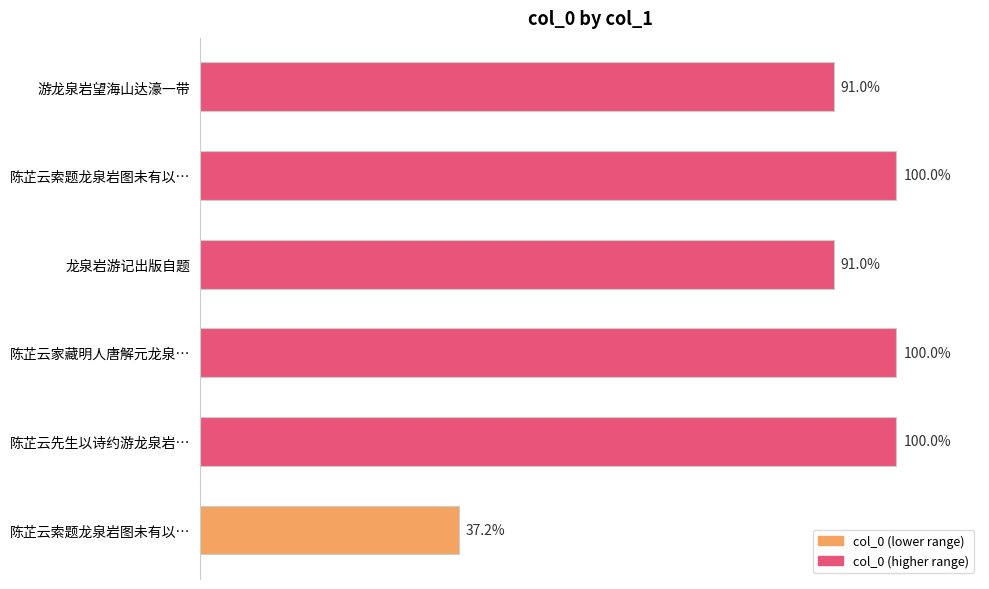

Are the bars horizontal?

Yes